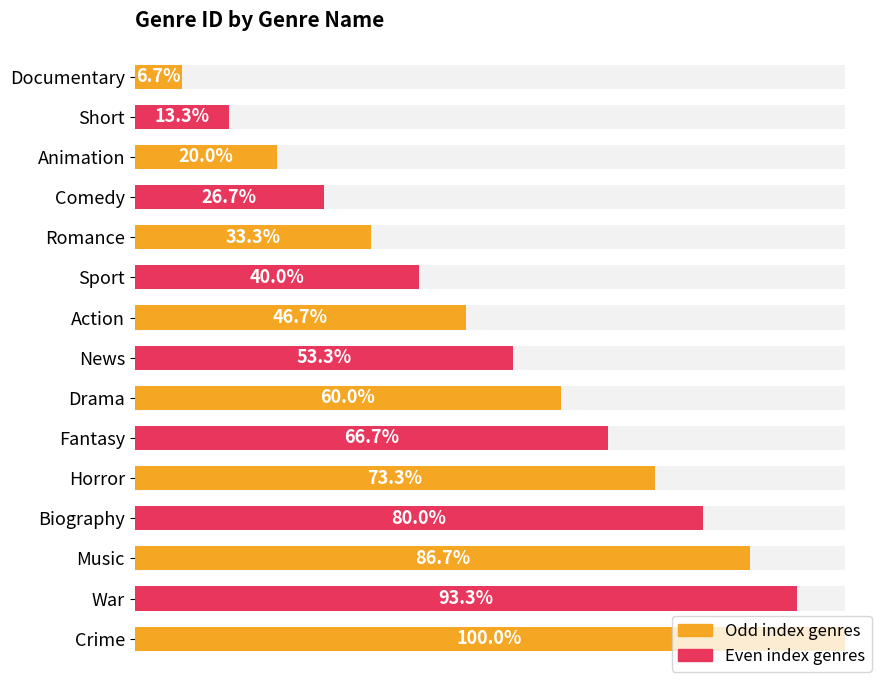

The value at Biography is 17. True or false?

False